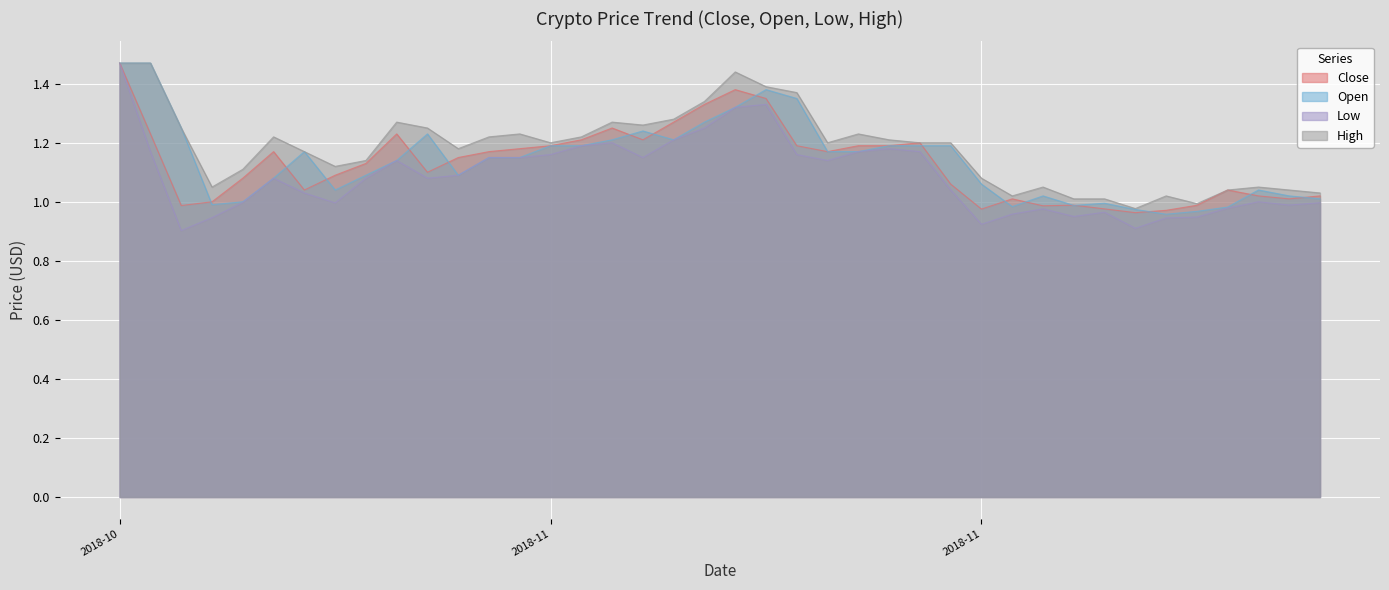

At which label is High closest to 1?

2018-11-27